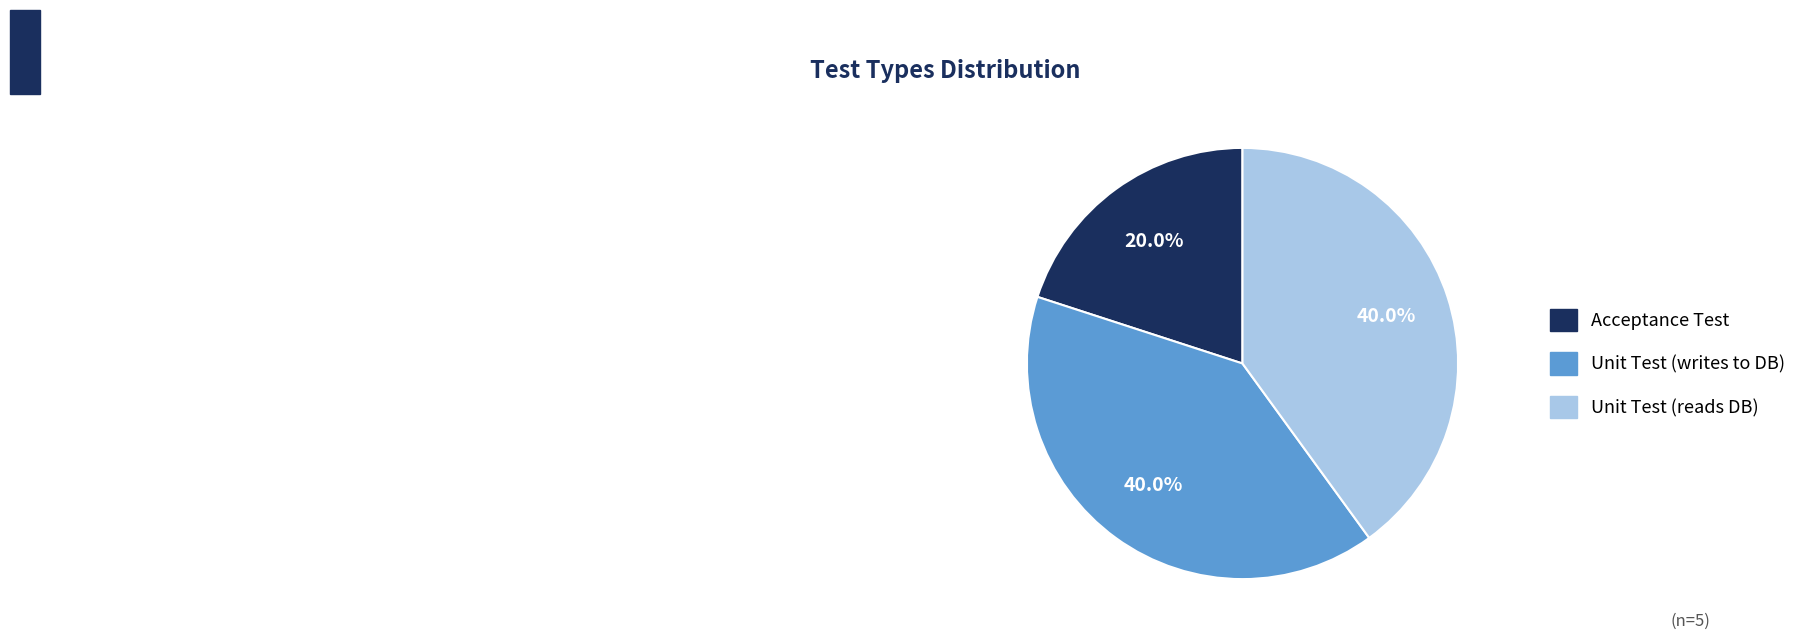

How many segments does this pie chart have?

3